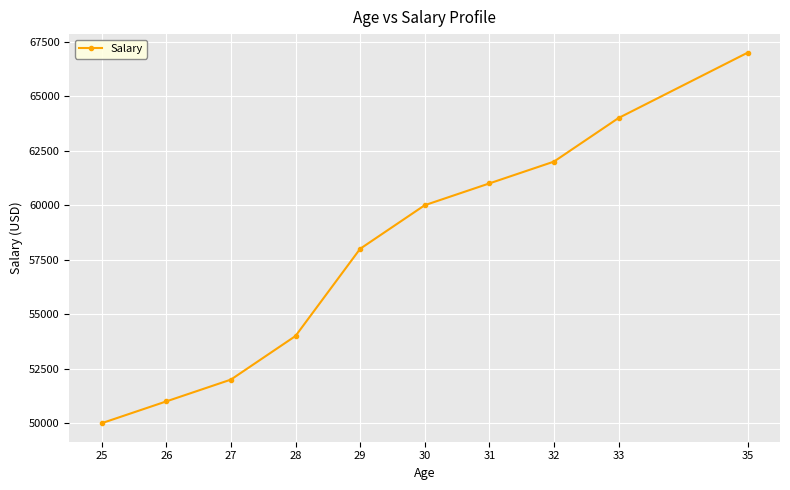

How many values are below 60000?

5